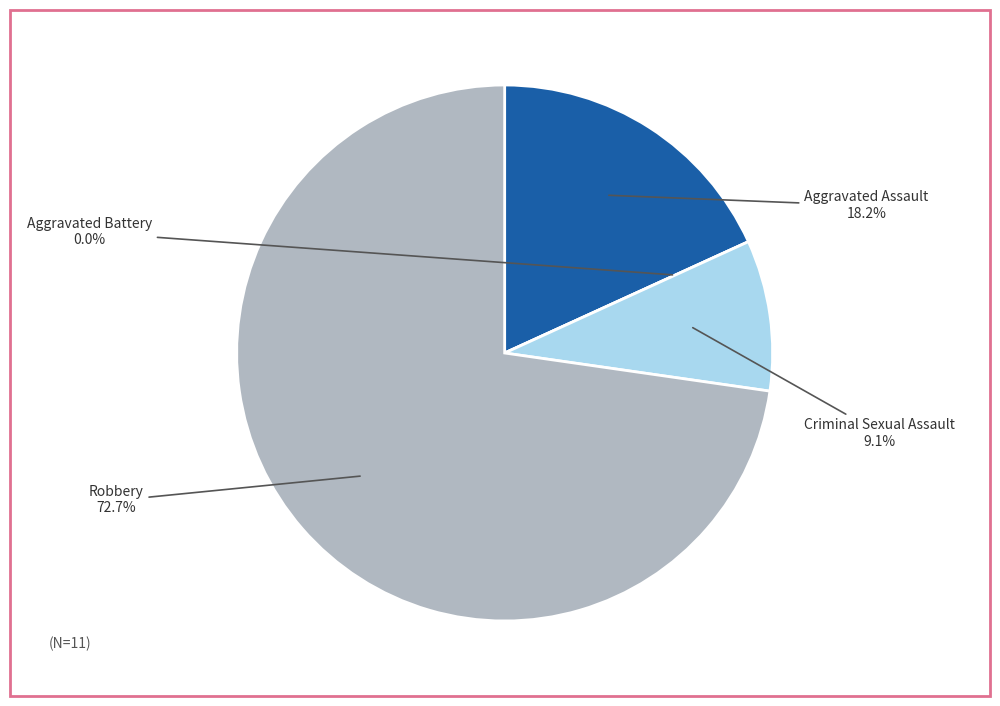

Rank the categories by value from lowest to highest.

Aggravated Battery, Criminal Sexual Assault, Aggravated Assault, Robbery